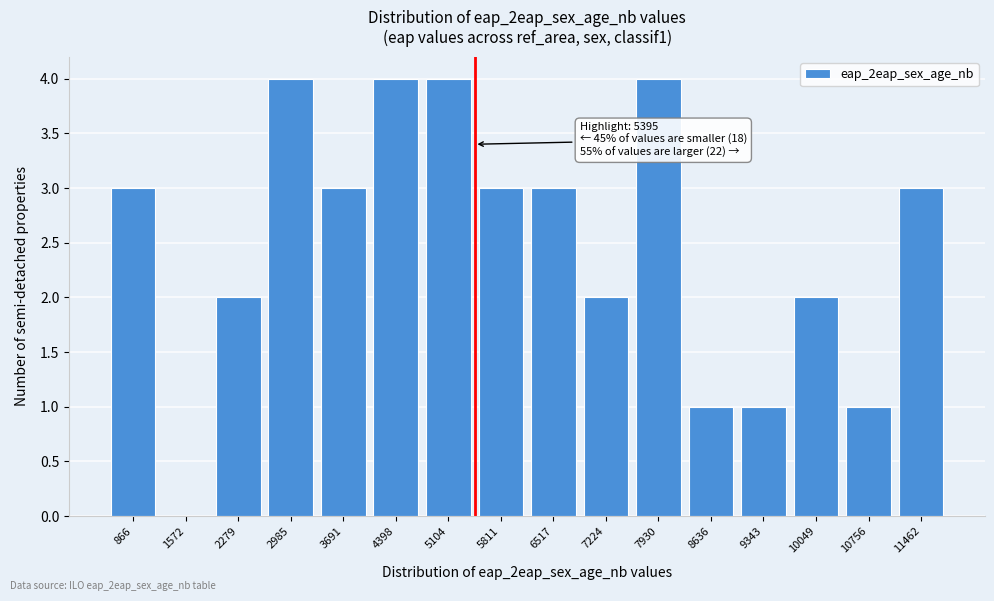

Reading right to left, what are all the values shown in this chart?

11462=3	10756=1	10049=2	9343=1	8636=1	7930=4	7224=2	6517=3	5811=3	5104=4	4398=4	3691=3	2985=4	2279=2	1572=0	866=3